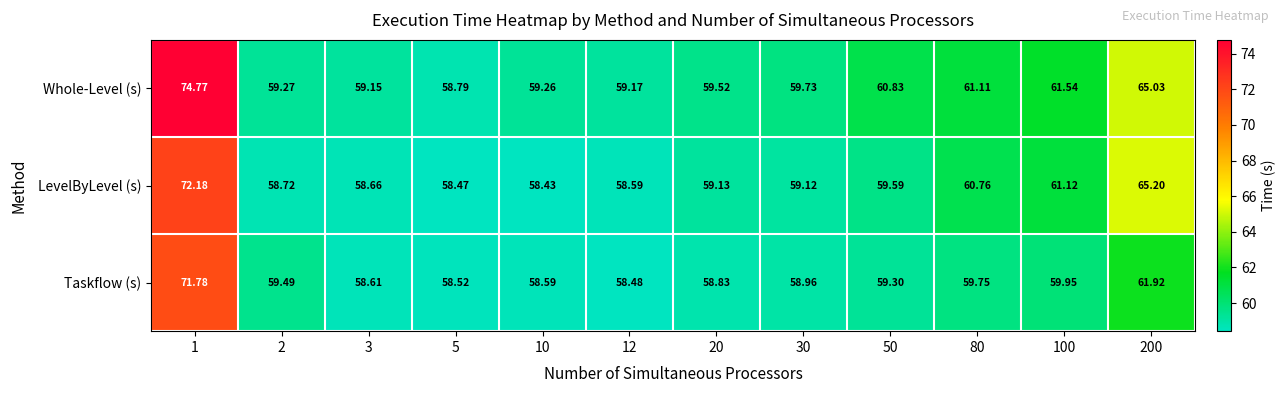

Which series has the largest total across all categories?

Whole-Level (s)